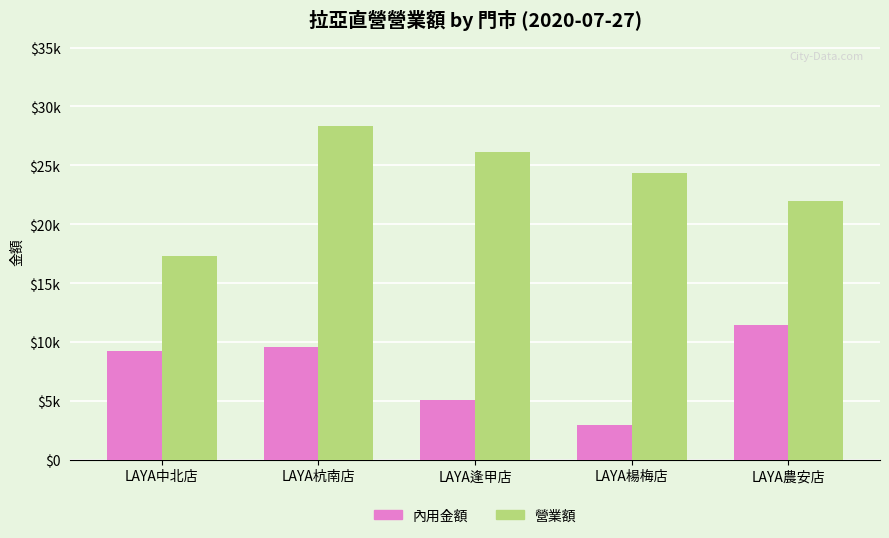

Are the bars horizontal?

No